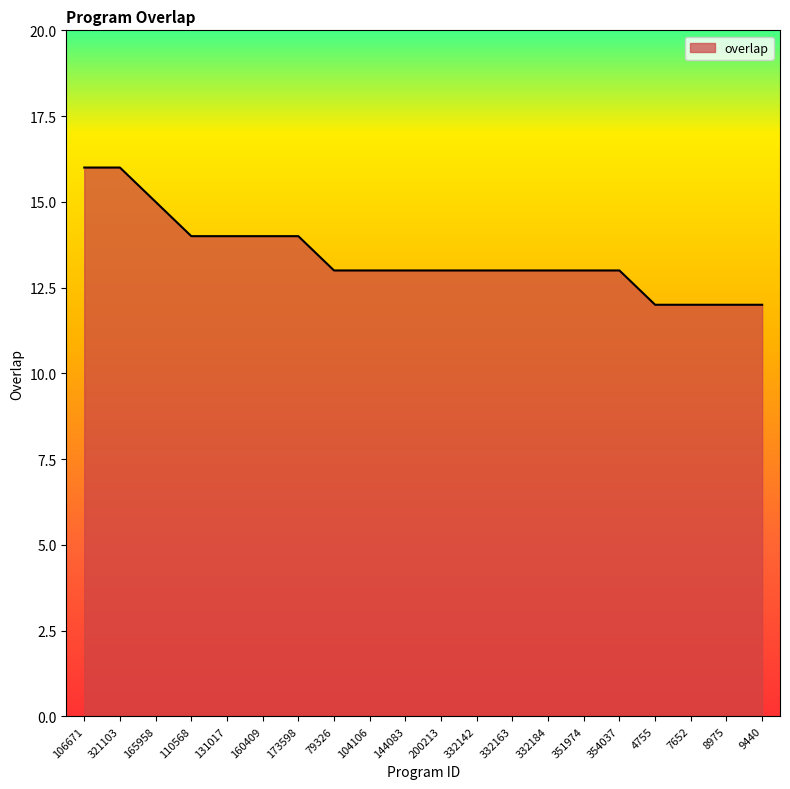

Count the number of data series in this chart.

1